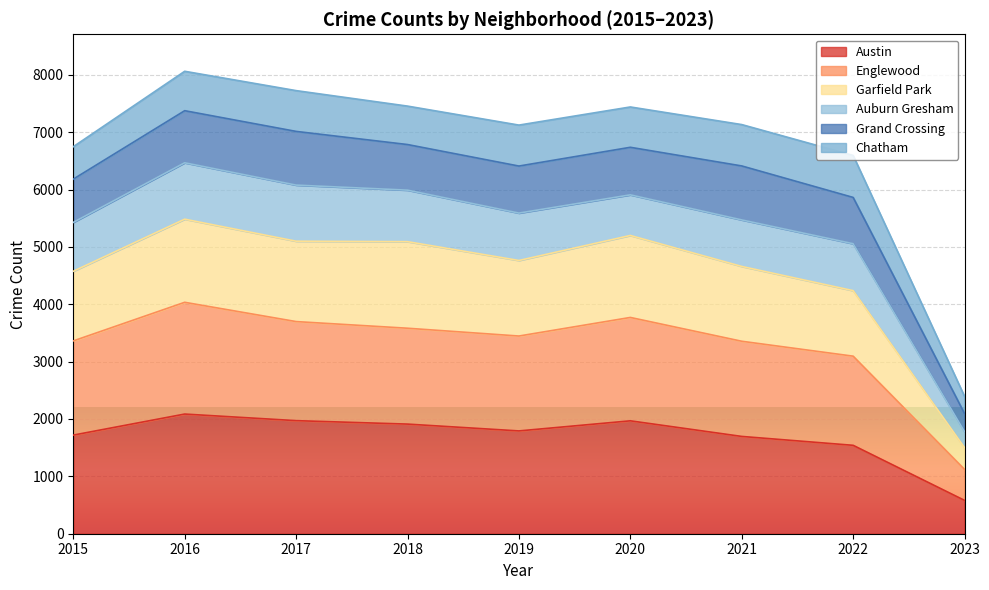

What is the sum of all Austin values?

15265